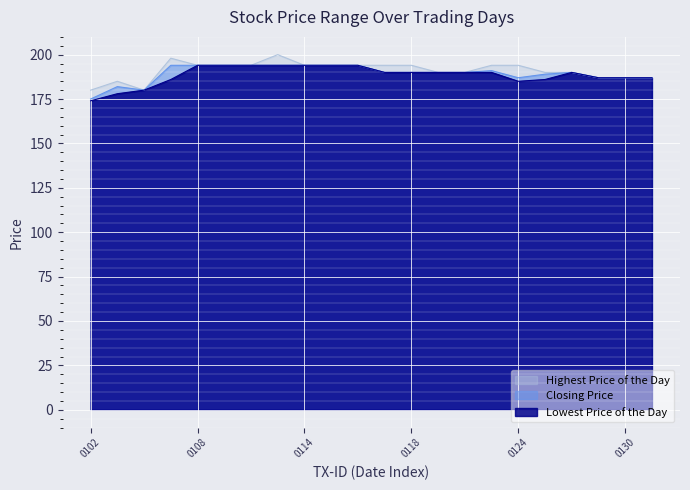

What is the average value of the Closing Price series?

189